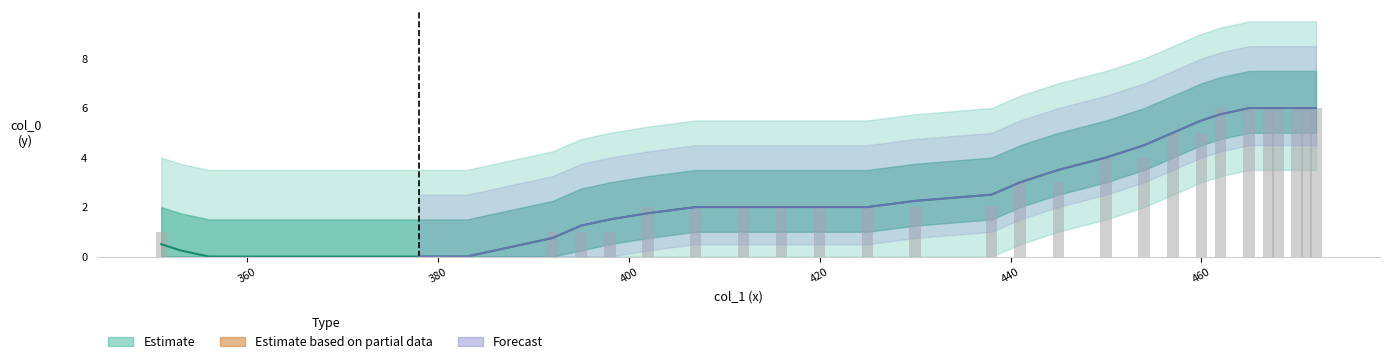

What is the difference between the second highest and second lowest values in the Observed series?

6.0